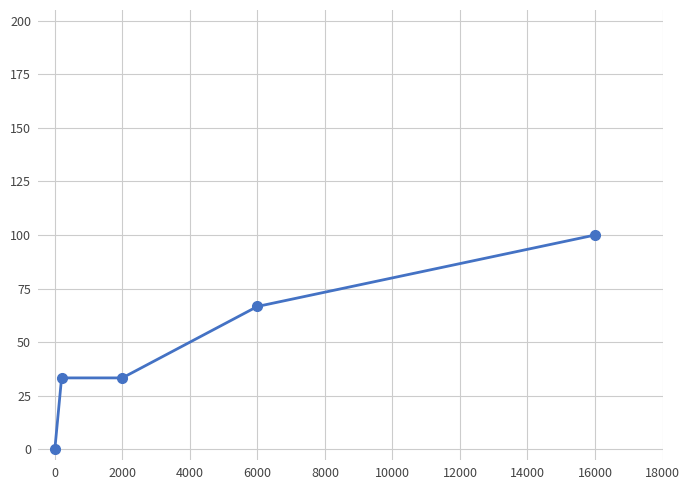

True or false: the data has more than 2 interior local peaks.

False